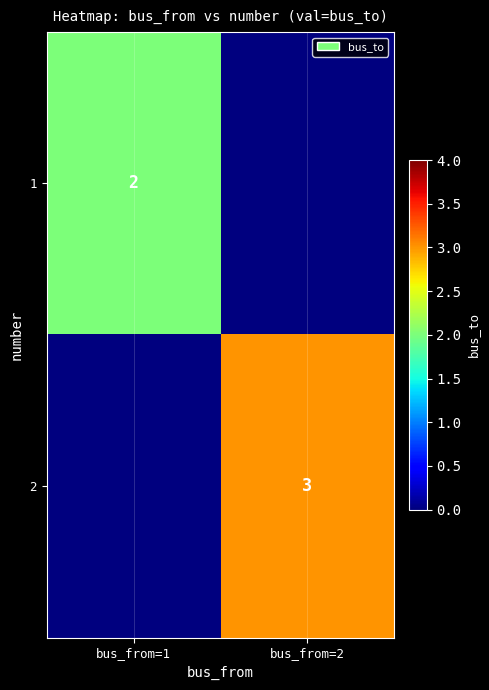

Is it true that 1 equals 0 at bus_from=1?

False